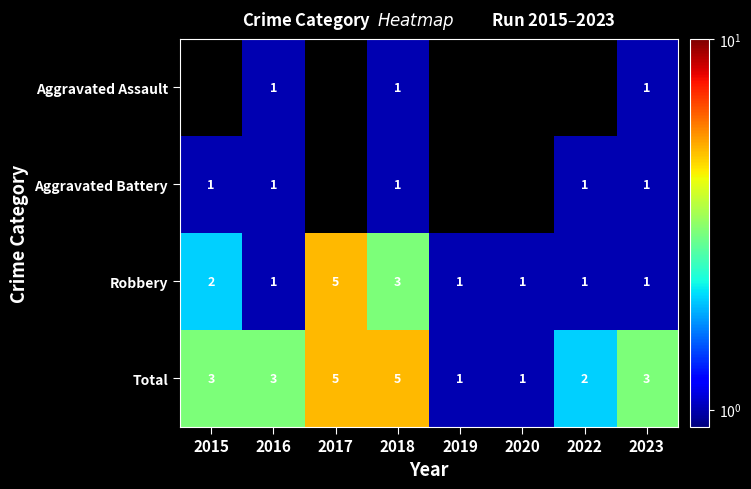

At which label is Robbery closest to 3?

2018